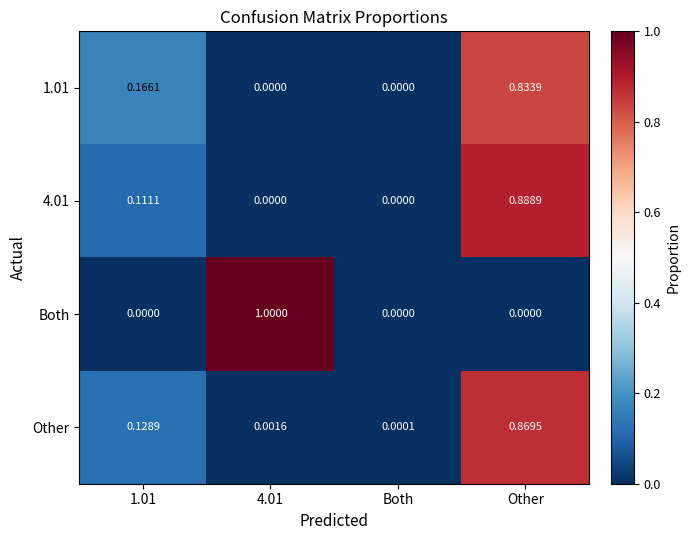

At which category is the sum across all series the highest?

Other